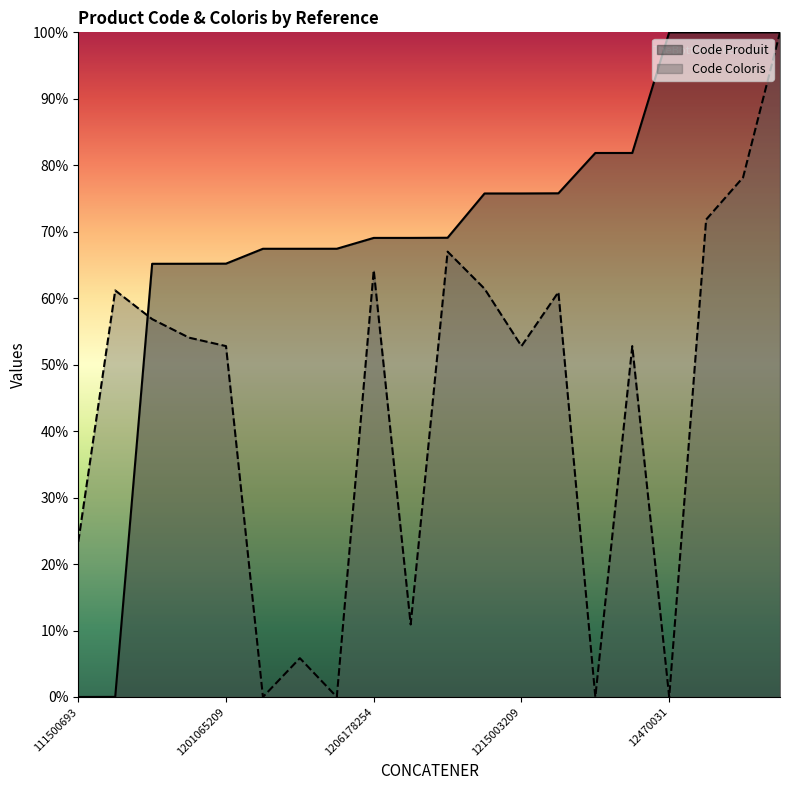

Reading left to right, transcribe all the data shown in this chart.

Code Produit: 0.0	0.0	65.2	65.2	65.2	67.4	67.4	67.4	69.1	69.1	69.1	75.8	75.8	75.8	81.8	81.8	100.0	100.0	100.0	100.0
Code Coloris: 23.4	61.2	56.9	54.1	52.8	0.0	5.8	0.0	64.2	10.9	67.0	61.4	52.8	60.9	0.0	52.8	0.0	71.8	78.2	100.0